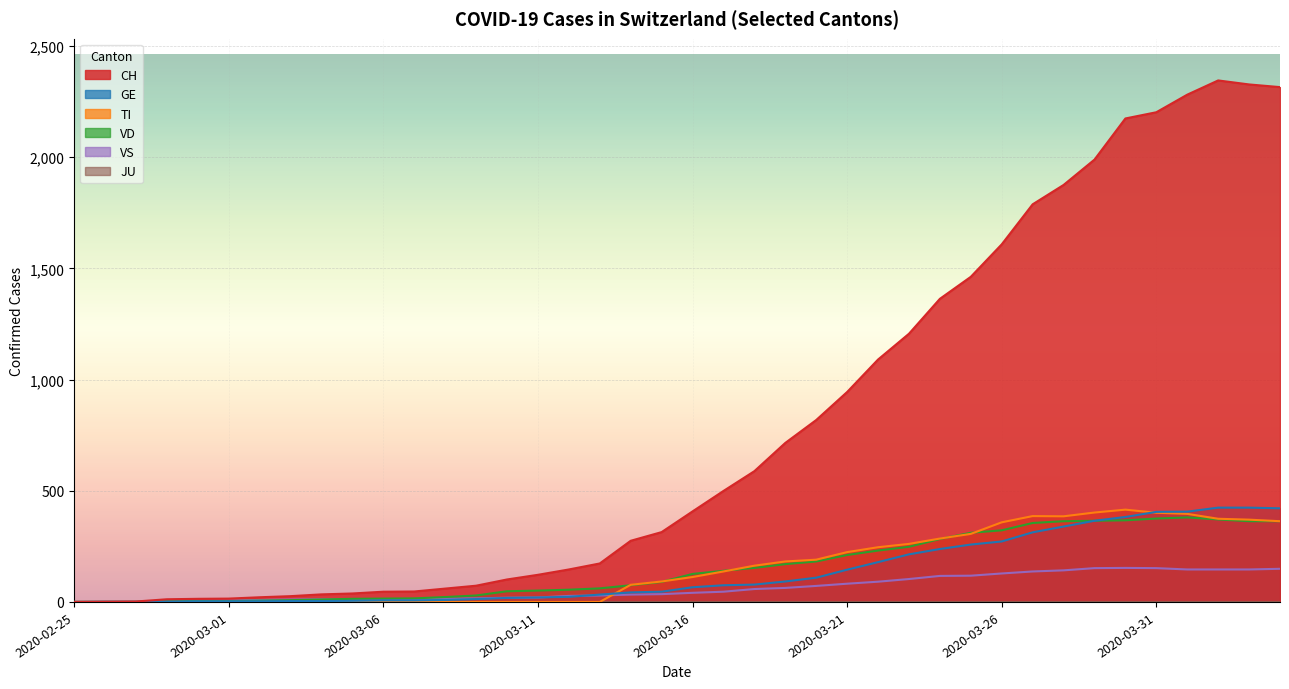

Is it true that TI equals 268 at 2020-03-01?

False